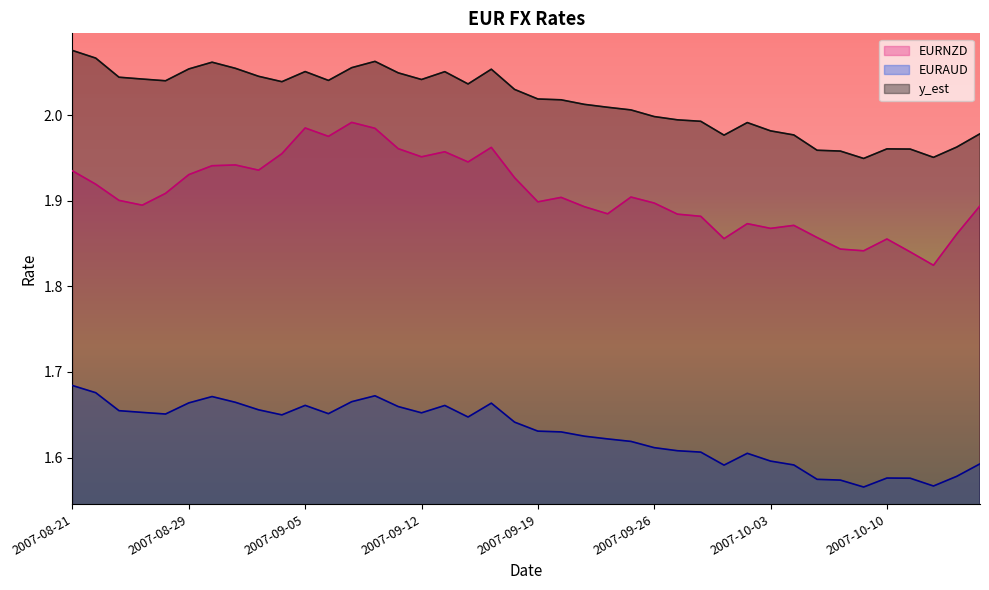

How many interior local peaks does the y_est series have?

7